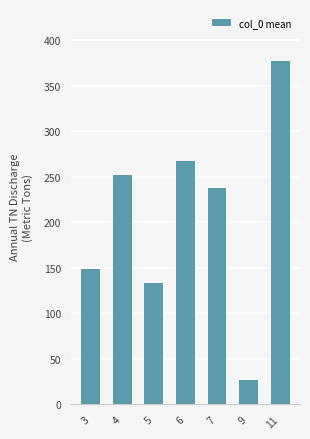

What is the sum of the values at 3 and 4?

400.3